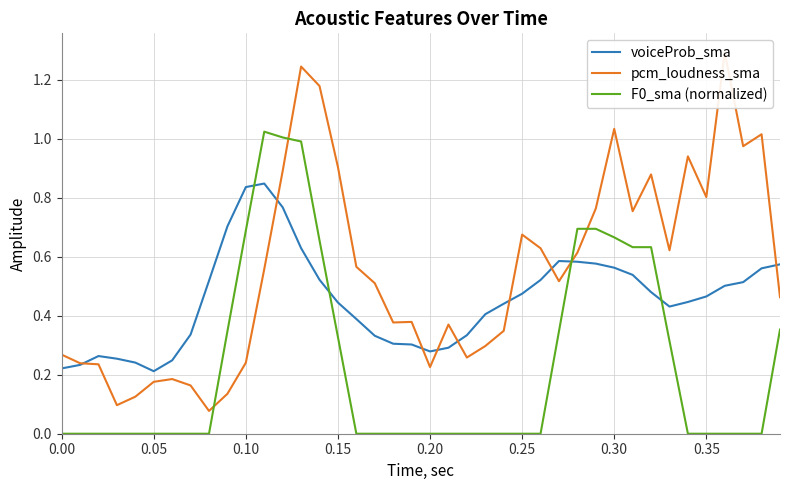

In pcm_loudness_sma, how many points are lower than both neighbors (excluding endpoints)?

10